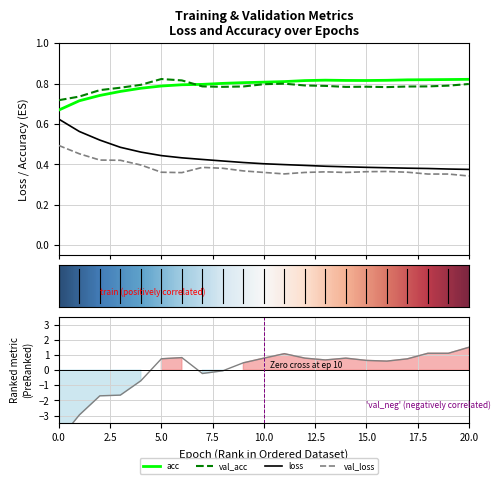

Reading left to right, extract all data points from this chart.

loss: 0.6	0.6	0.5	0.5	0.5	0.4	0.4	0.4	0.4	0.4	0.4	0.4	0.4	0.4	0.4	0.4	0.4	0.4	0.4	0.4	0.4
acc: 0.7	0.7	0.7	0.8	0.8	0.8	0.8	0.8	0.8	0.8	0.8	0.8	0.8	0.8	0.8	0.8	0.8	0.8	0.8	0.8	0.8
val_loss: 0.5	0.5	0.4	0.4	0.4	0.4	0.4	0.4	0.4	0.4	0.4	0.4	0.4	0.4	0.4	0.4	0.4	0.4	0.4	0.4	0.3
val_acc: 0.7	0.7	0.8	0.8	0.8	0.8	0.8	0.8	0.8	0.8	0.8	0.8	0.8	0.8	0.8	0.8	0.8	0.8	0.8	0.8	0.8